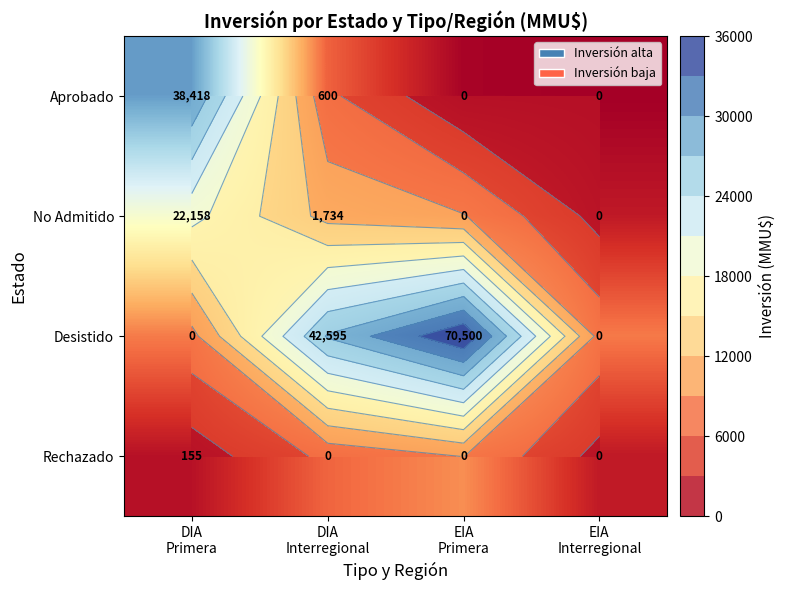

Which category has the lowest value in the Desistido series?

EIA Interregional